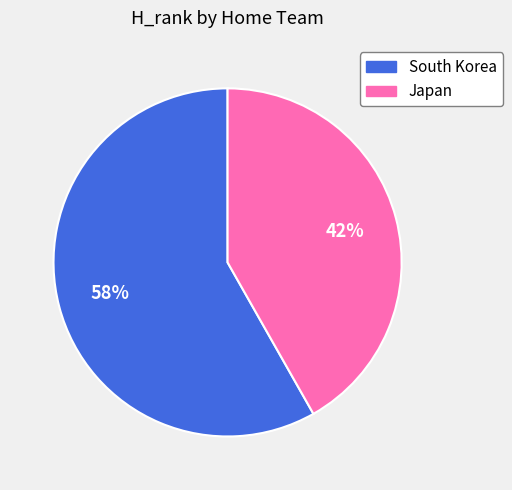

Which slice is the largest?

South Korea